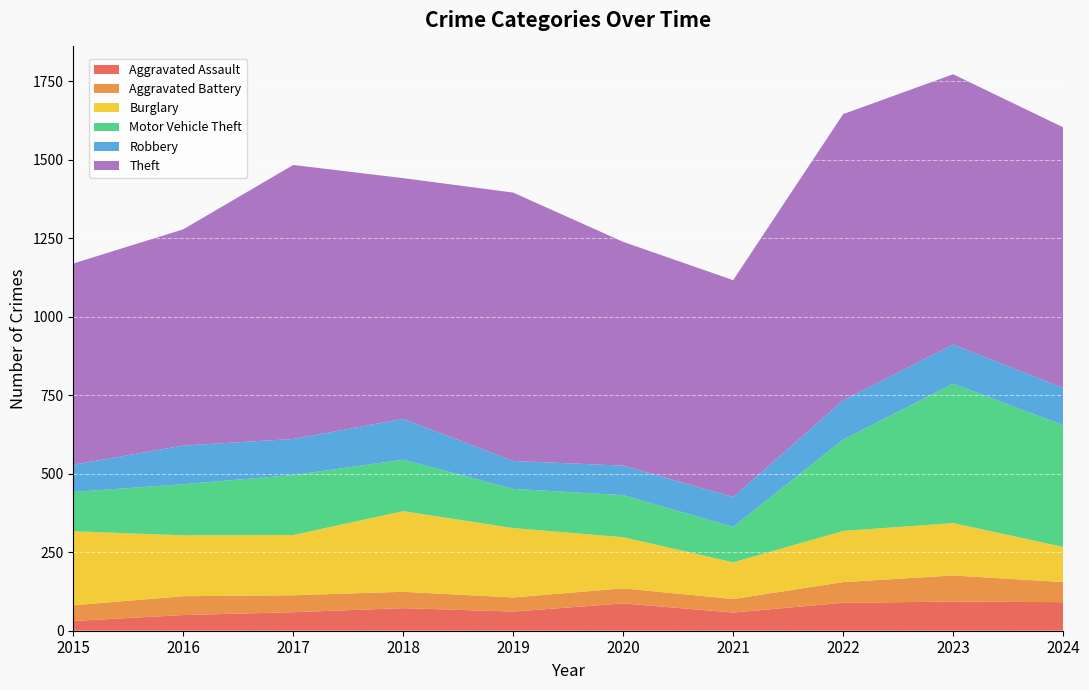

Reading left to right, transcribe all the data shown in this chart.

Aggravated Assault: 31	50	59	72	61	87	58	89	93	91
Aggravated Battery: 50	60	54	52	45	48	43	66	83	64
Burglary: 236	194	192	257	221	163	117	163	167	112
Motor Vehicle Theft: 125	163	191	164	125	134	113	291	444	388
Robbery: 87	123	115	130	89	94	95	125	125	119
Theft: 641	689	873	767	855	713	691	912	861	830